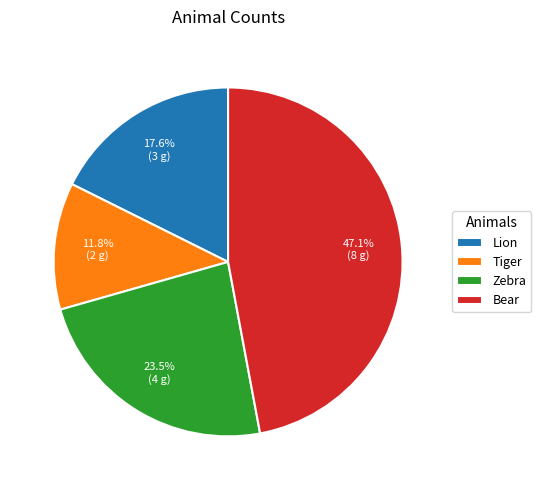

The Tiger slice represents 12% of the pie. True or false?

True